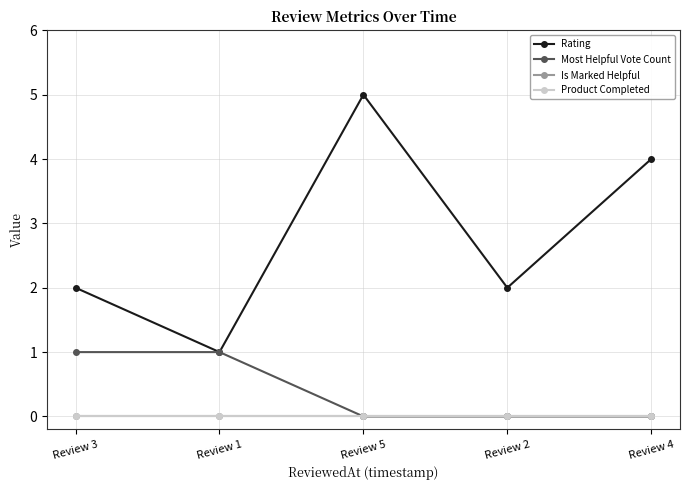

What is the total value across all series at Review 2?

2